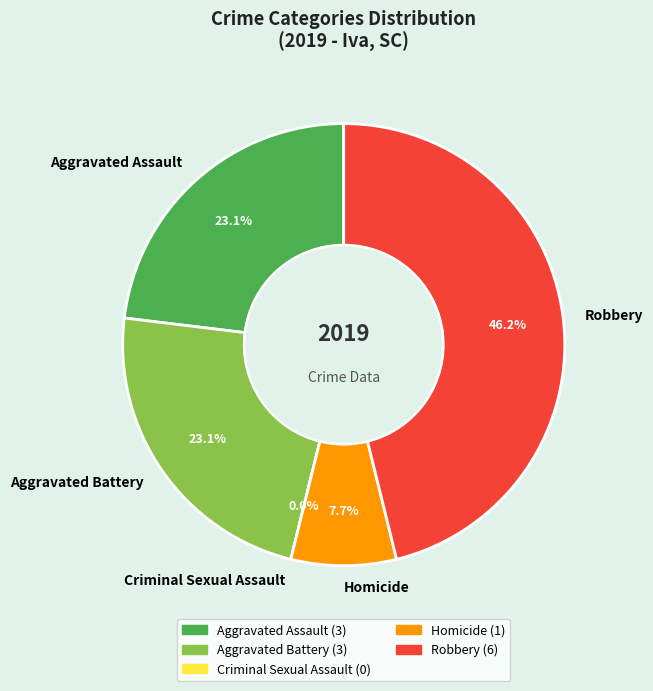

Which has a higher value, Robbery or Criminal Sexual Assault?

Robbery